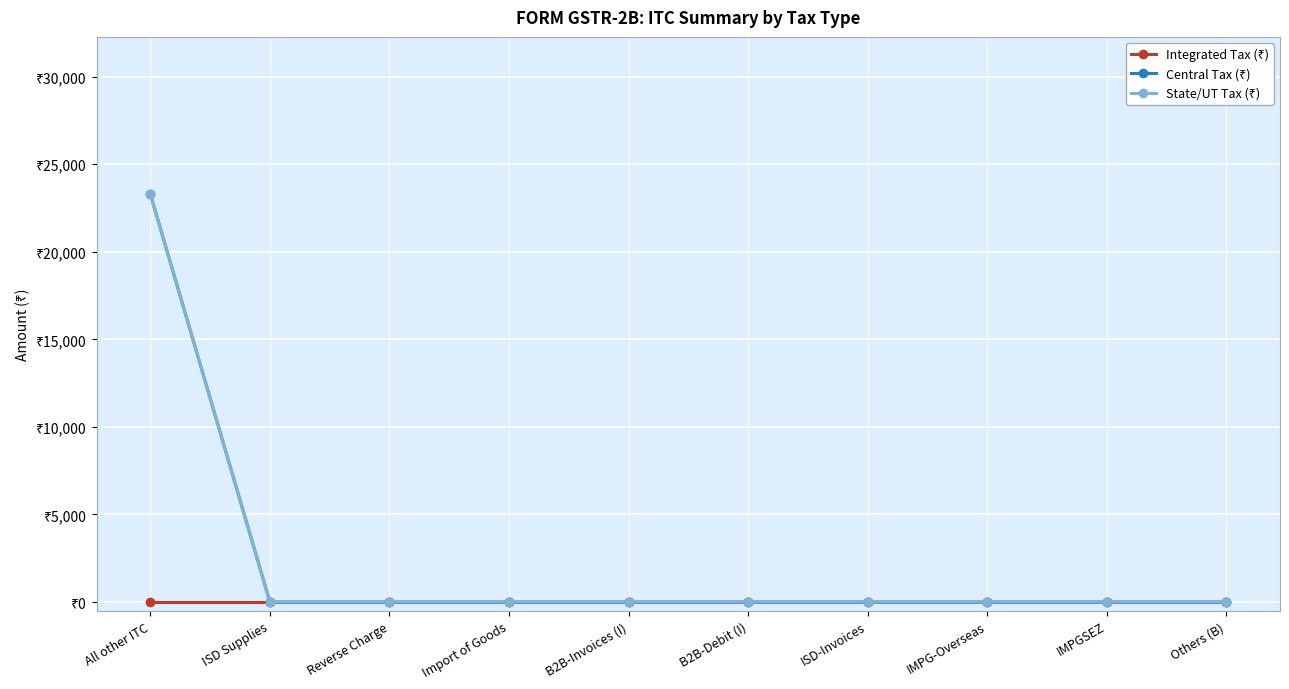

List the labels in order of Central Tax (₹) value, smallest first.

ISD Supplies, Reverse Charge, Import of Goods, B2B-Invoices (I), B2B-Debit (I), ISD-Invoices, IMPG-Overseas, IMPGSEZ, Others (B), All other ITC